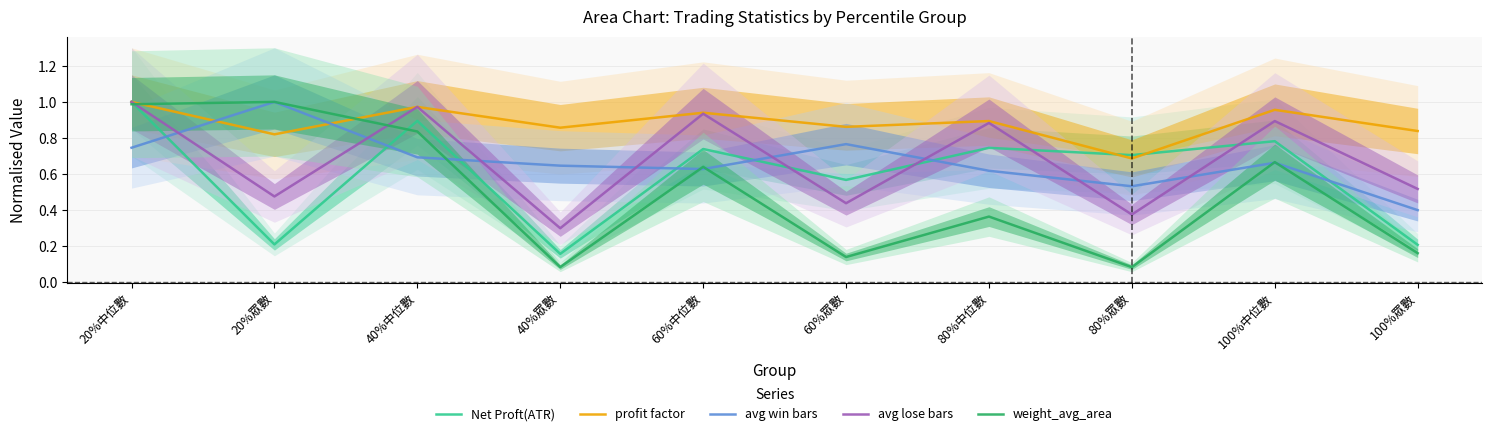

At which category is the sum across all series the highest?

20%中位數